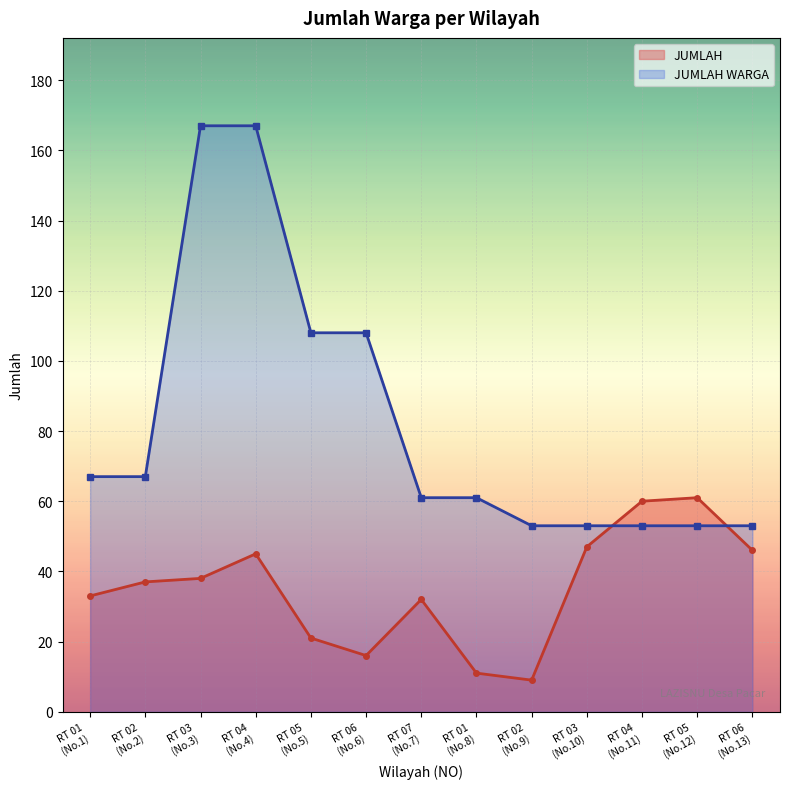

At RT 04, list the series in order from smallest to largest.

JUMLAH, JUMLAH WARGA